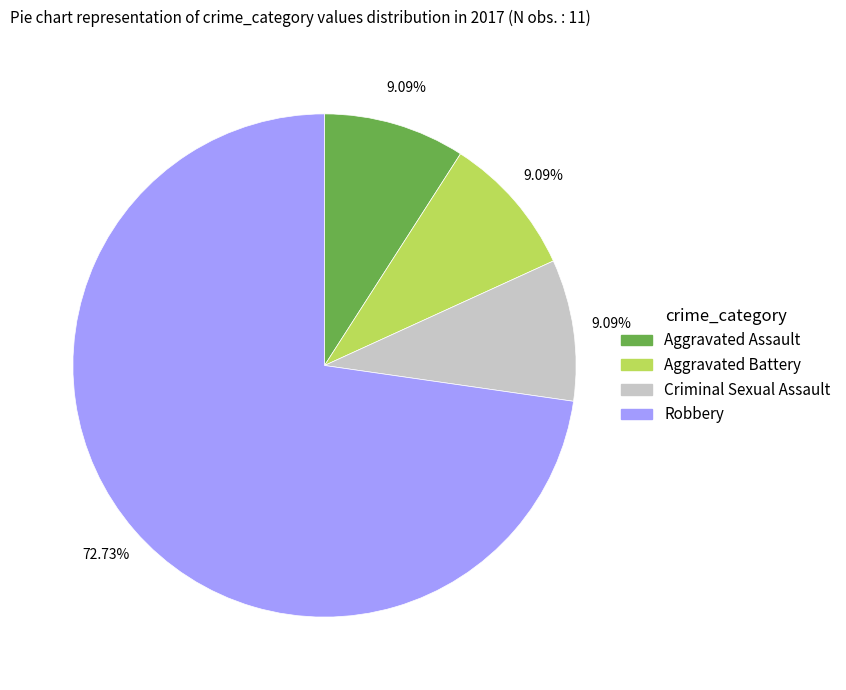

What percentage is the Robbery slice, to the nearest percent?

73%